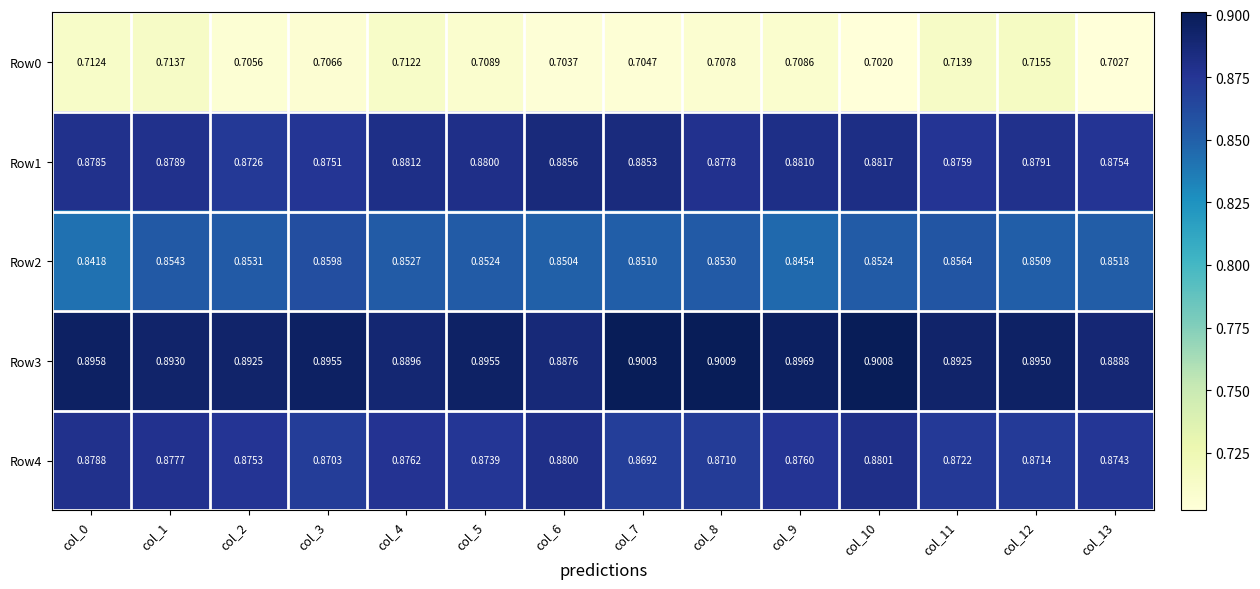

Is the value of Row4 at col_10 greater than the value of Row3 at col_3?

No